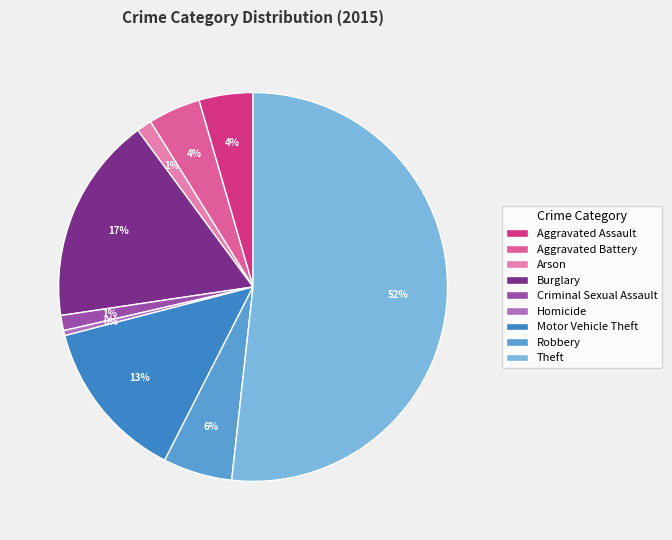

How many slices are in this pie chart?

9